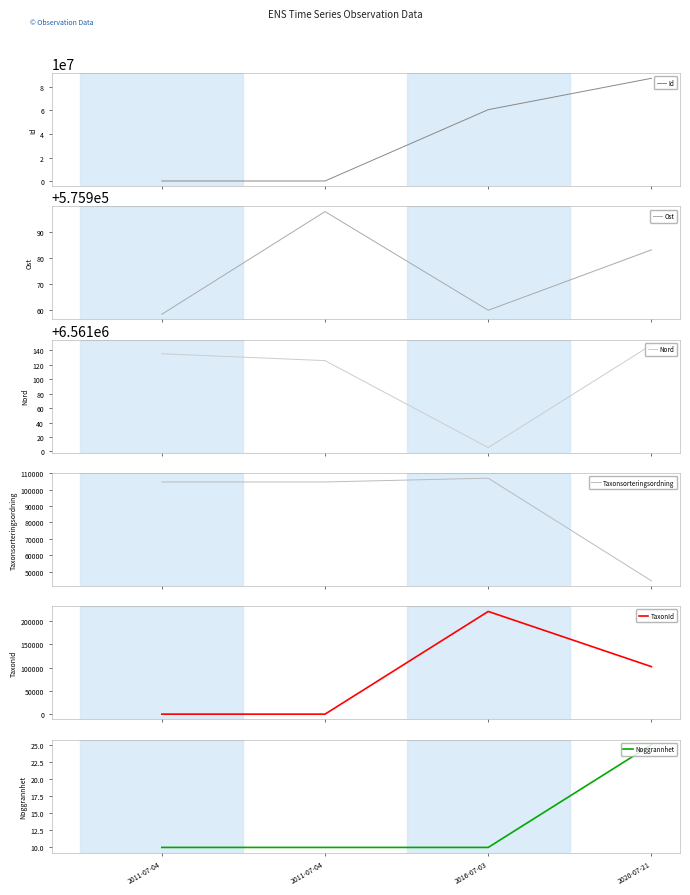

True or false: Id and Taxonsorteringsordning intersect in this chart.

False